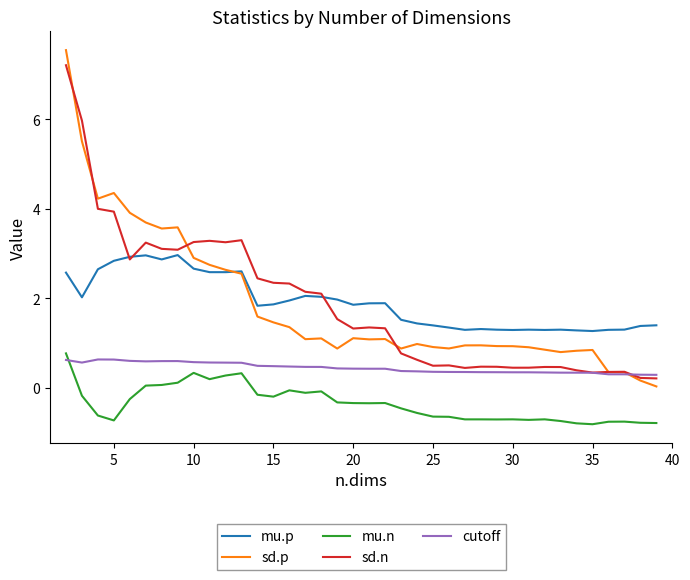

What are all the series names shown in the legend?

mu.p, sd.p, mu.n, sd.n, cutoff